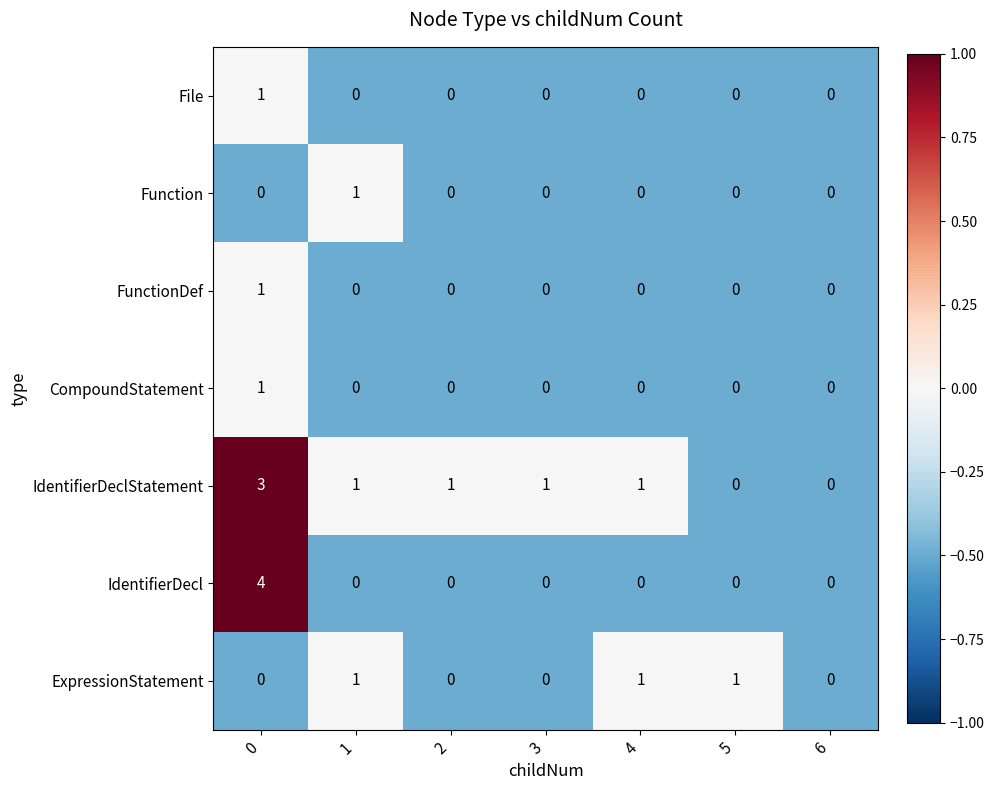

What is the greatest value displayed?

4